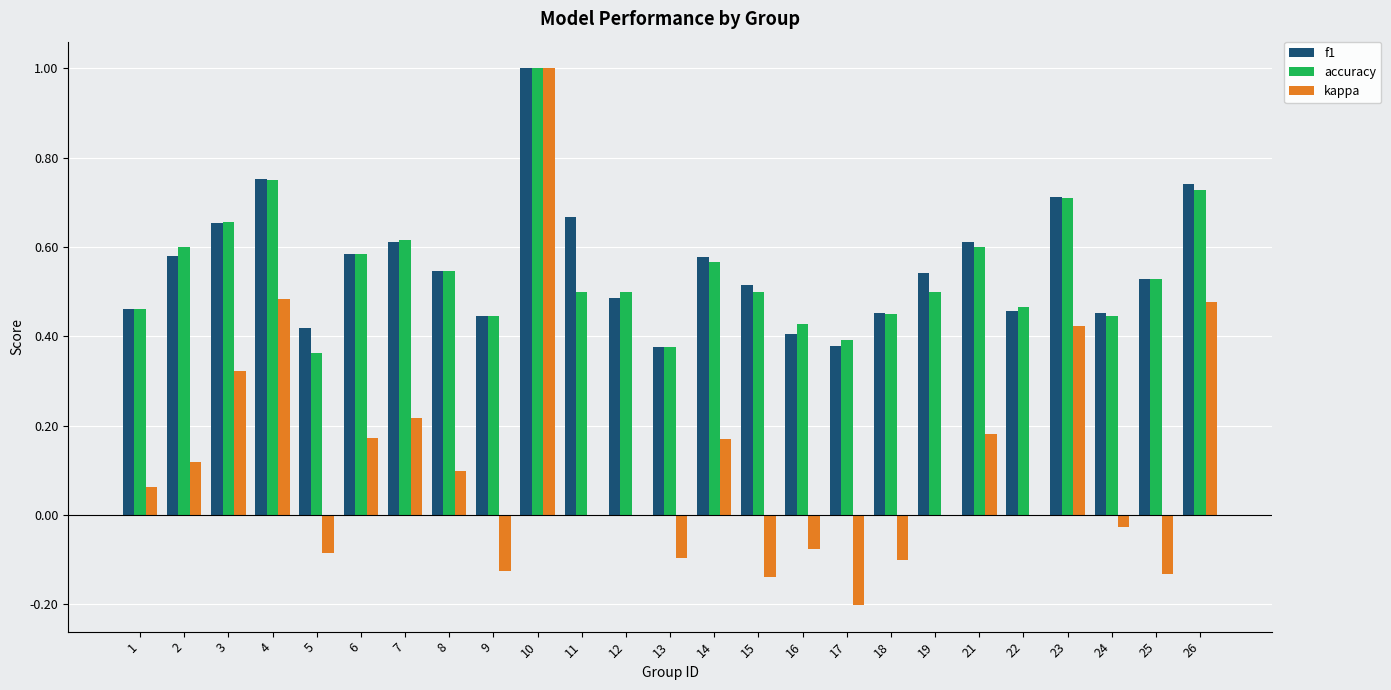

Does the chart contain stacked bars?

No